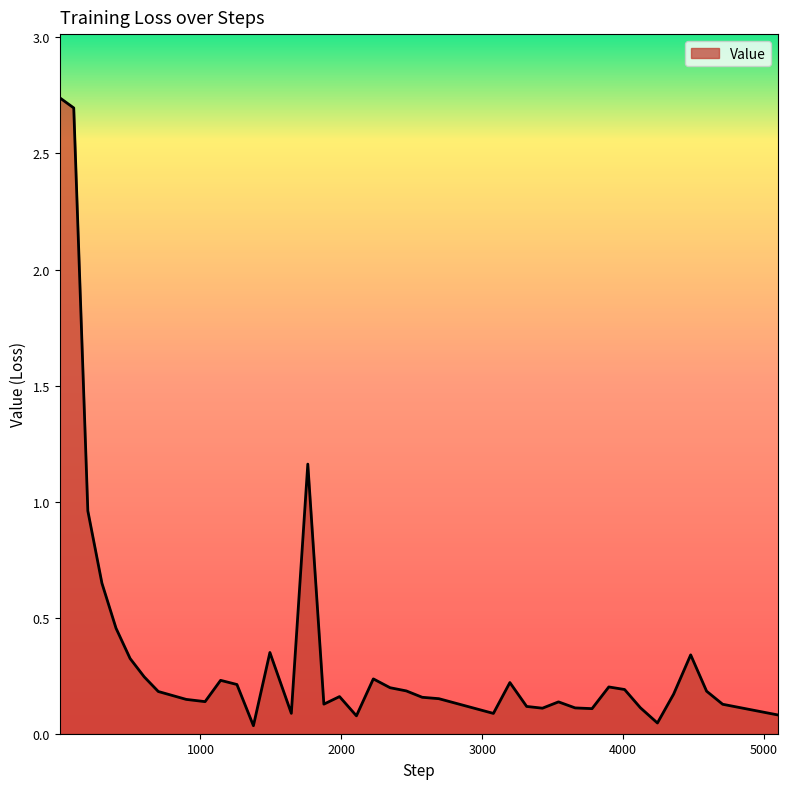

Does the chart display data point markers on the line(s)?

No